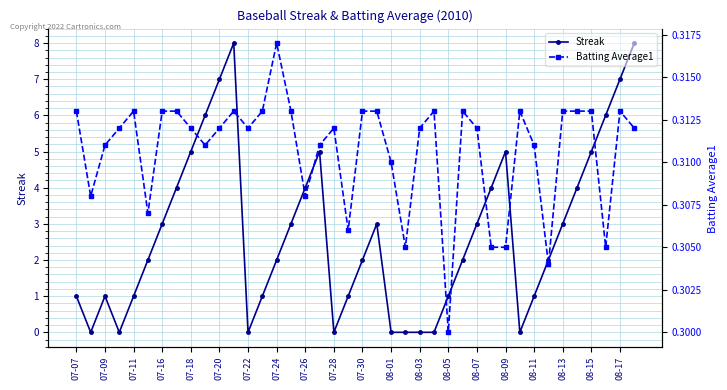

How many Batting Average1 values are between 0 and 1?

40